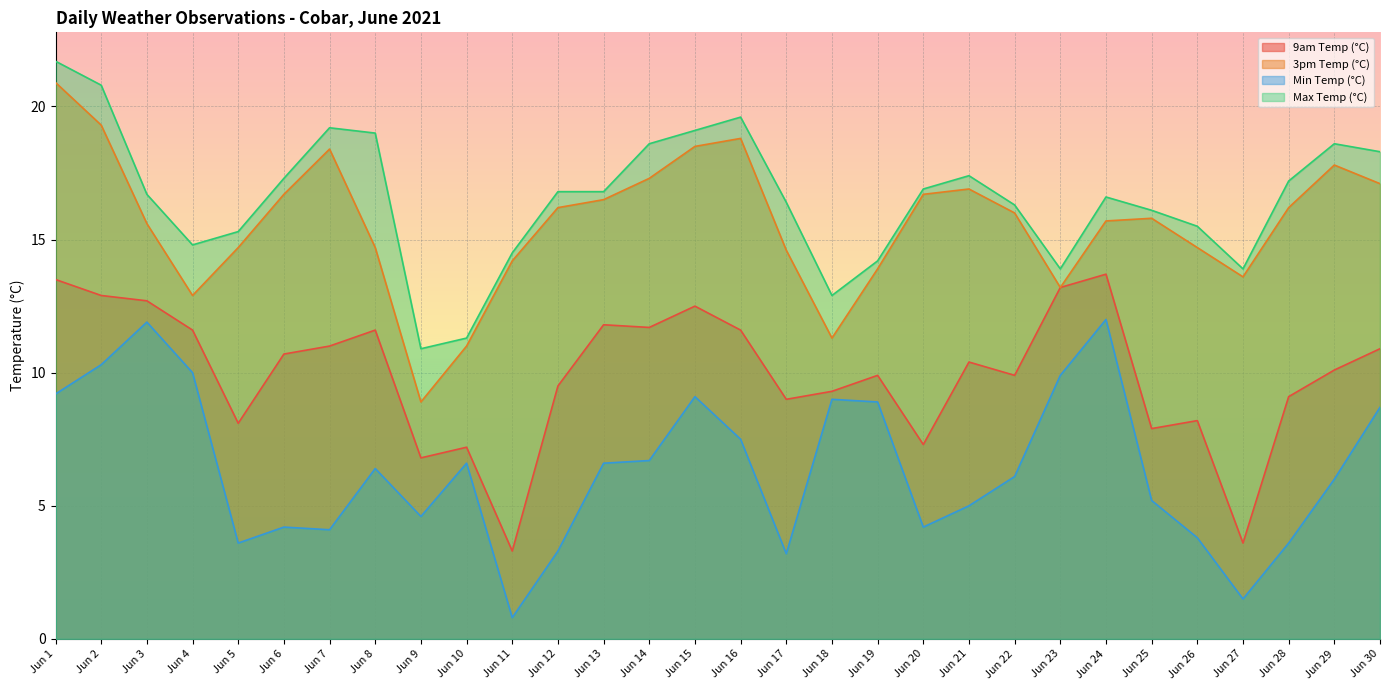

Rank the series at Jun 4 from highest to lowest value.

Max Temp (°C), 3pm Temp (°C), 9am Temp (°C), Min Temp (°C)